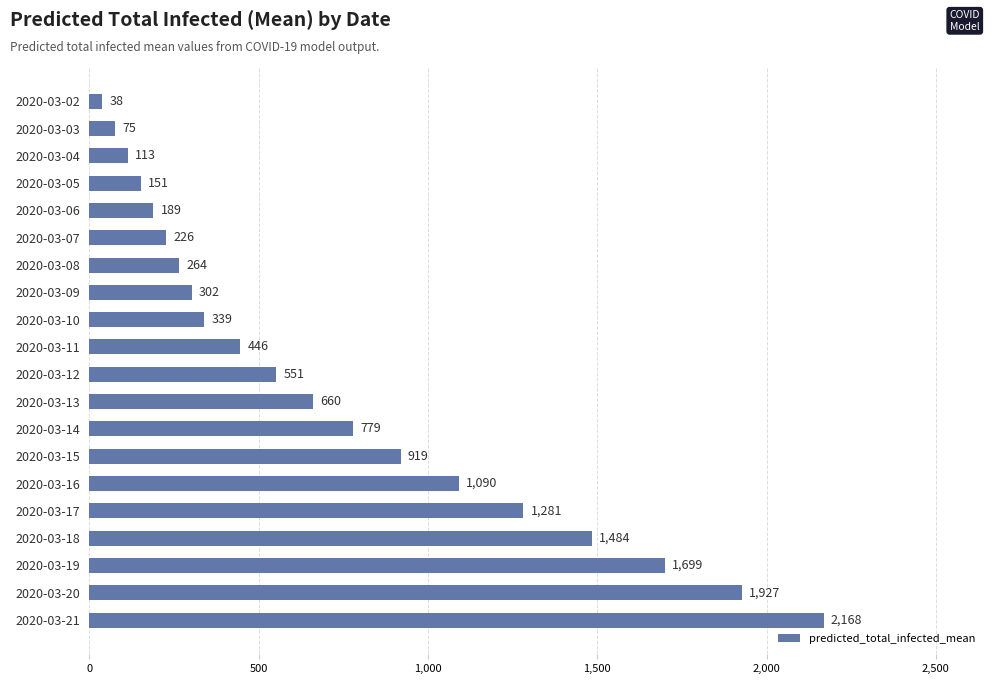

Reading top to bottom, transcribe all the data shown in this chart.

38	75	113	151	189	226	264	302	339	446	551	660	779	919	1090	1281	1484	1699	1927	2168